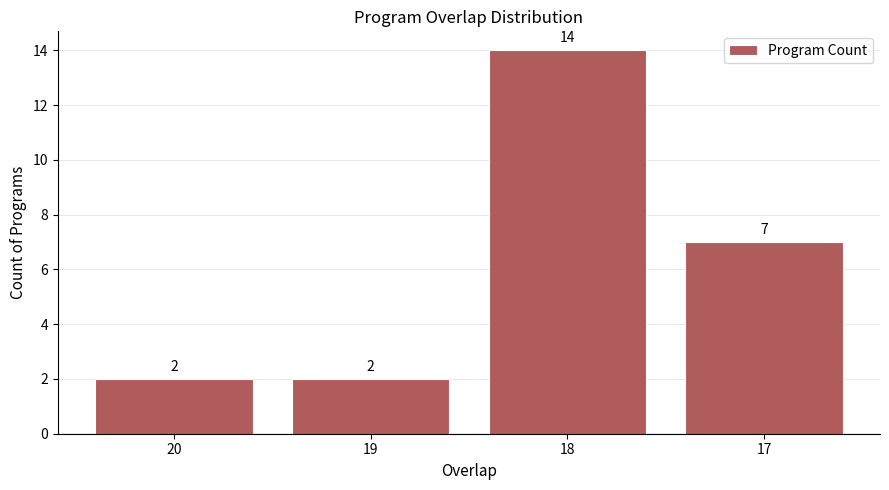

The value at 18 is 24. True or false?

False